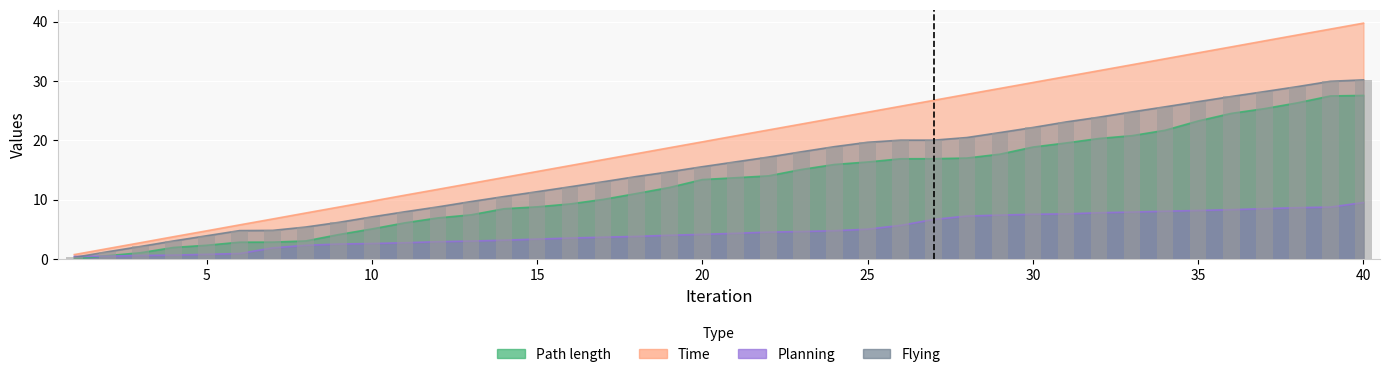

What is the sum of the Path length values at 12 and 6?

9.8